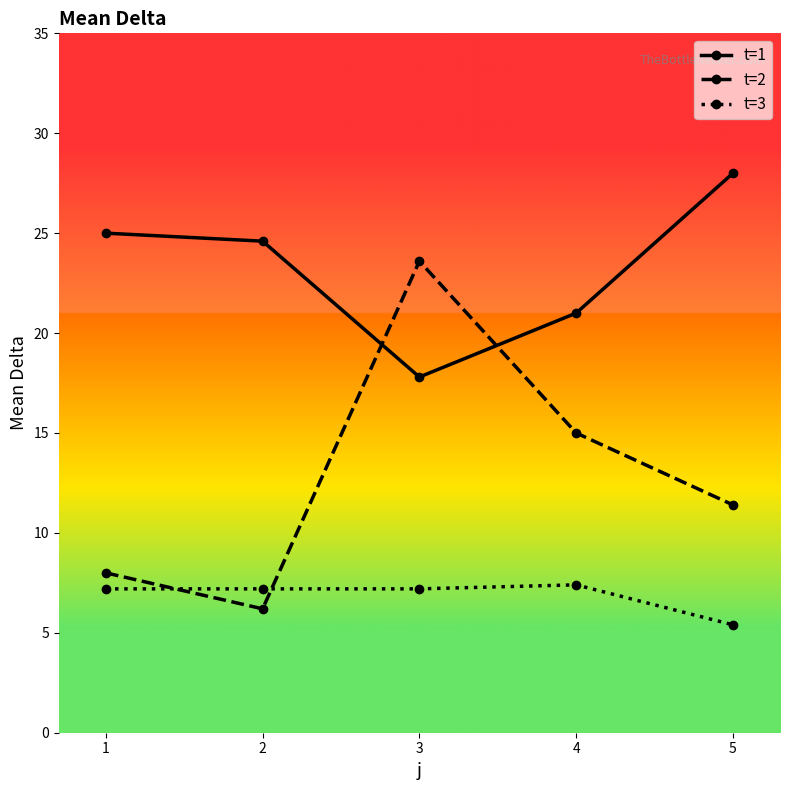

Reading left to right, transcribe all the data shown in this chart.

t=1: 1=25.0	2=24.6	3=17.8	4=21.0	5=28.0
t=2: 1=8.0	2=6.2	3=23.6	4=15.0	5=11.4
t=3: 1=7.2	2=7.2	3=7.2	4=7.4	5=5.4